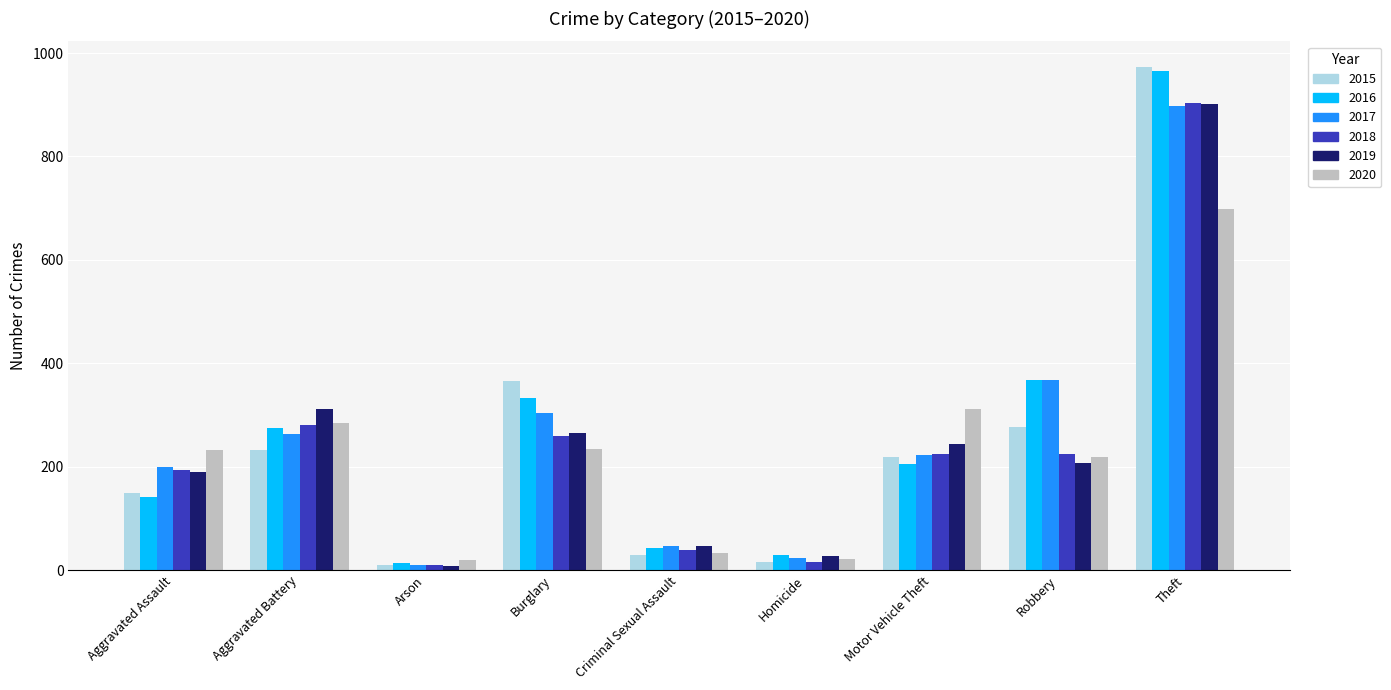

At how many categories does at least one series exceed 174?

6